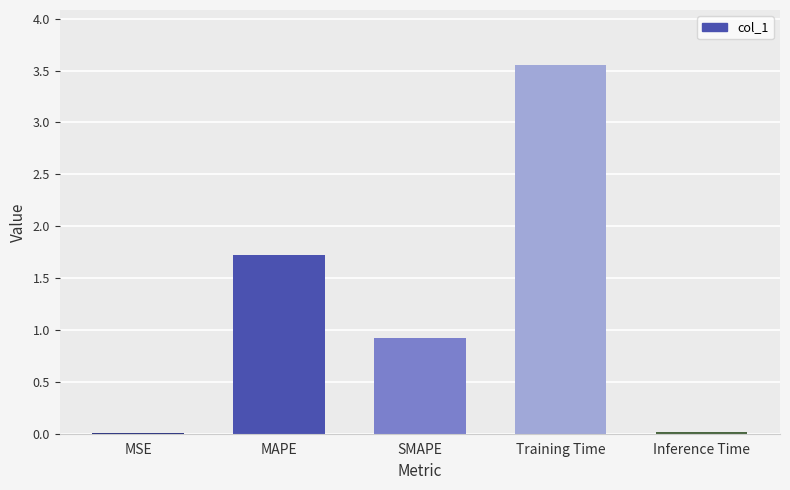

At which label is the value closest to 1?

SMAPE